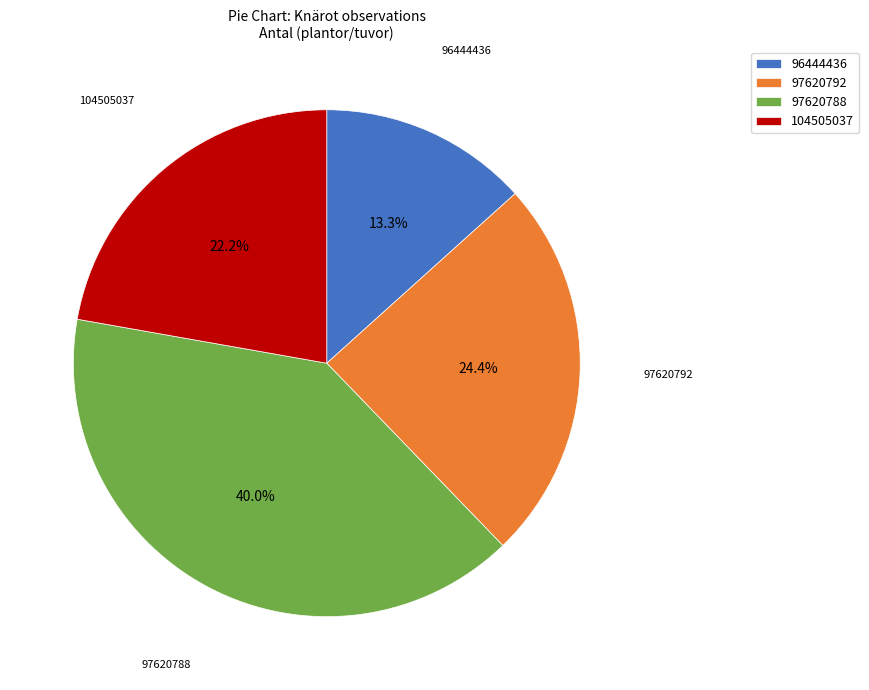

Which has a higher value, 97620792 or 104505037?

97620792